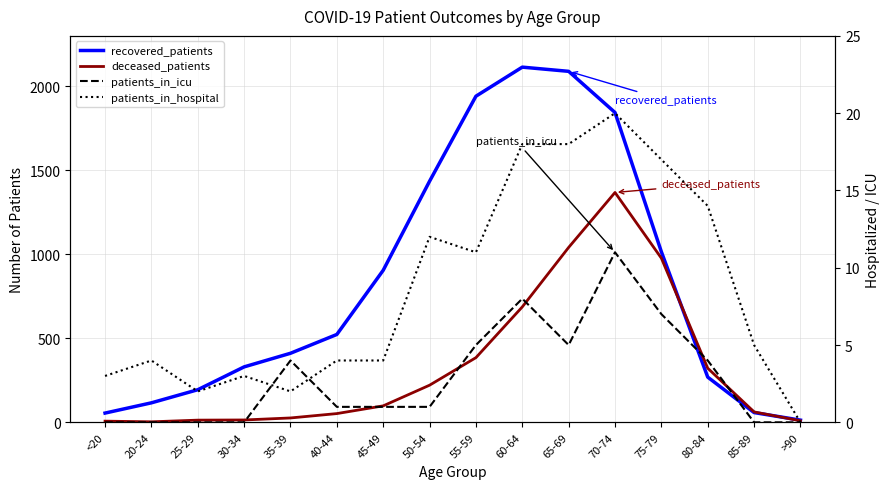

Rank the series by their maximum value, from lowest to highest.

patients_in_icu, patients_in_hospital, deceased_patients, recovered_patients